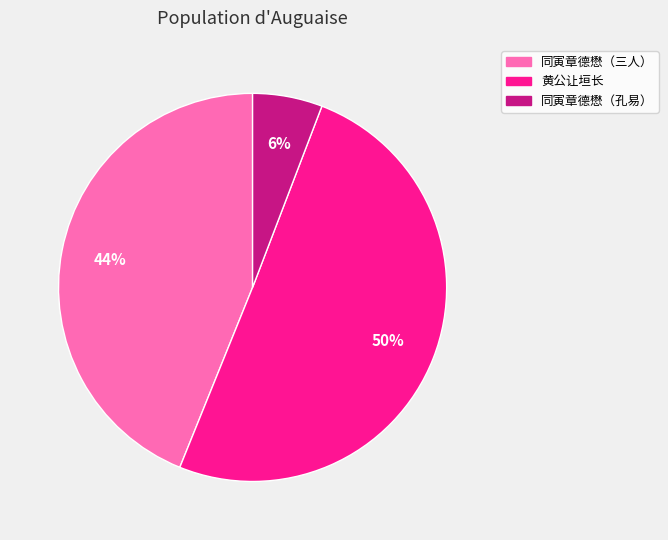

Between 黄公让垣长 and 同寅章德懋（三人）, which is larger?

黄公让垣长